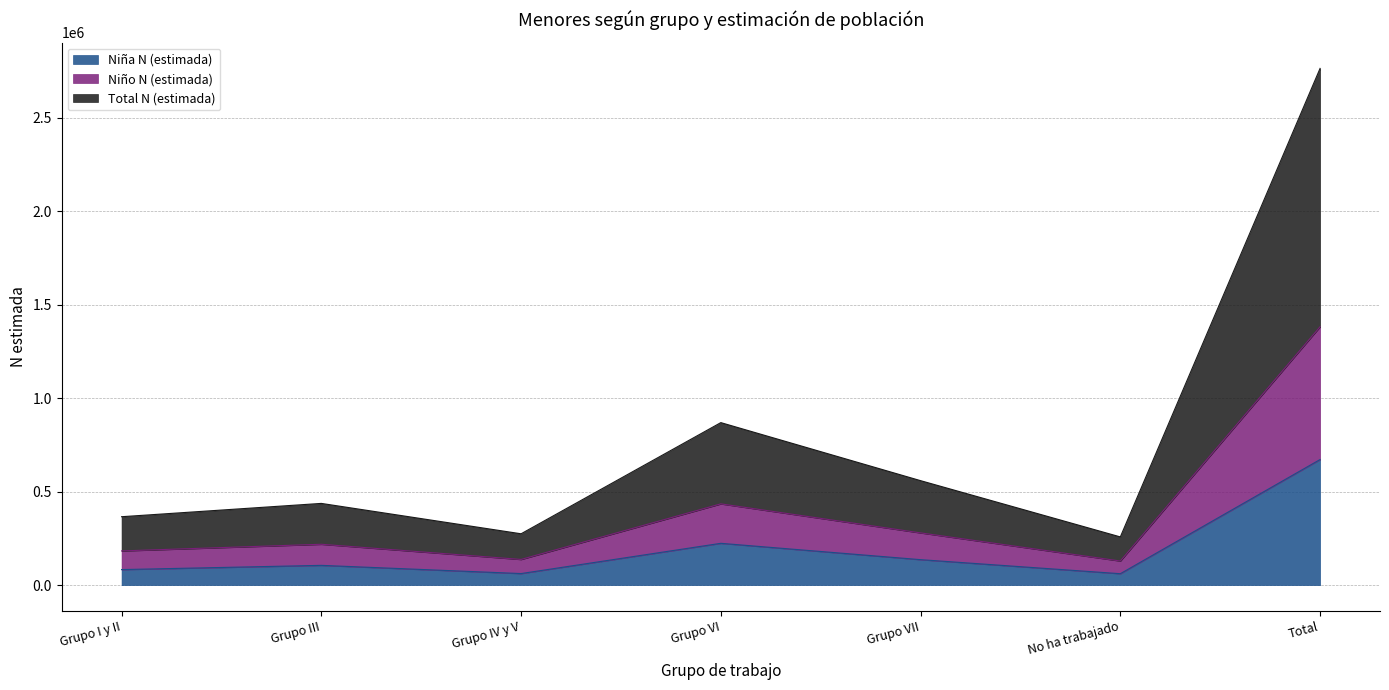

True or false: Niño N (estimada) and Niña N (estimada) cross at least once.

False